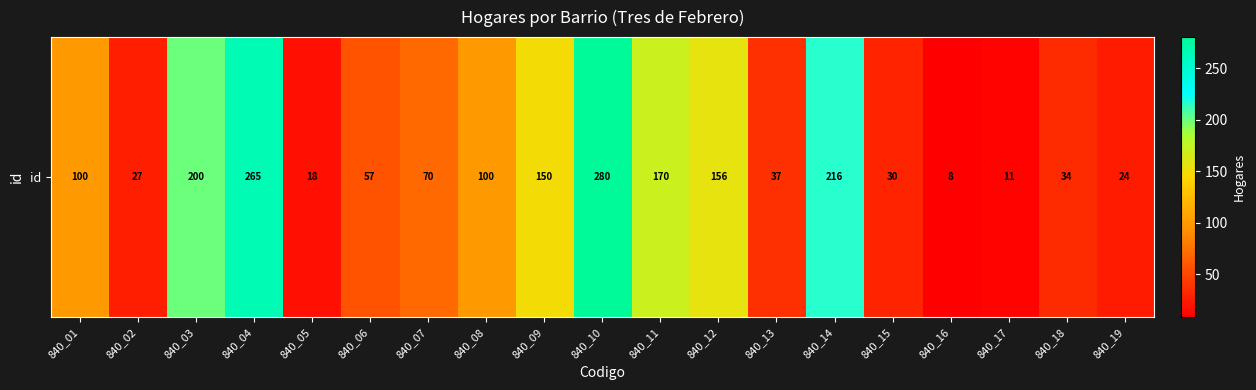

Reading left to right, extract all data points from this chart.

840_01=100	840_02=27	840_03=200	840_04=265	840_05=18	840_06=57	840_07=70	840_08=100	840_09=150	840_10=280	840_11=170	840_12=156	840_13=37	840_14=216	840_15=30	840_16=8	840_17=11	840_18=34	840_19=24